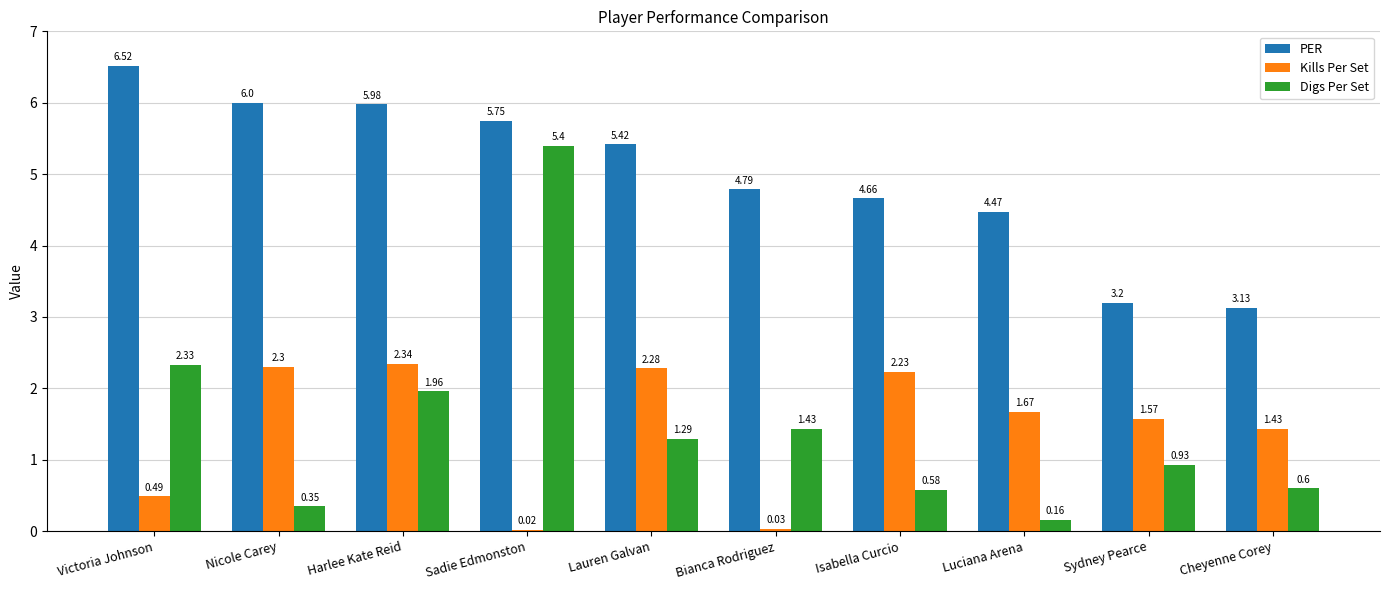

Between Nicole Carey and Harlee Kate Reid, which series saw the biggest shift?

Digs Per Set